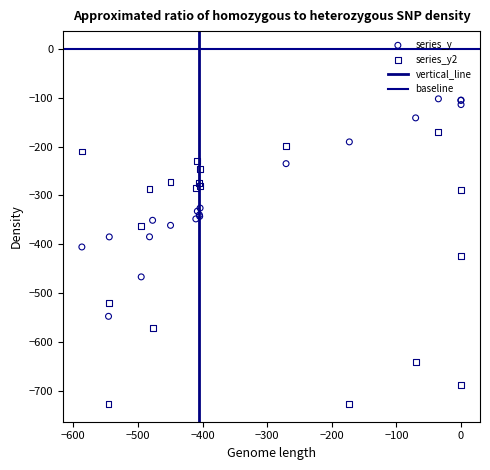

Which series contains the highest Y value?

series_y